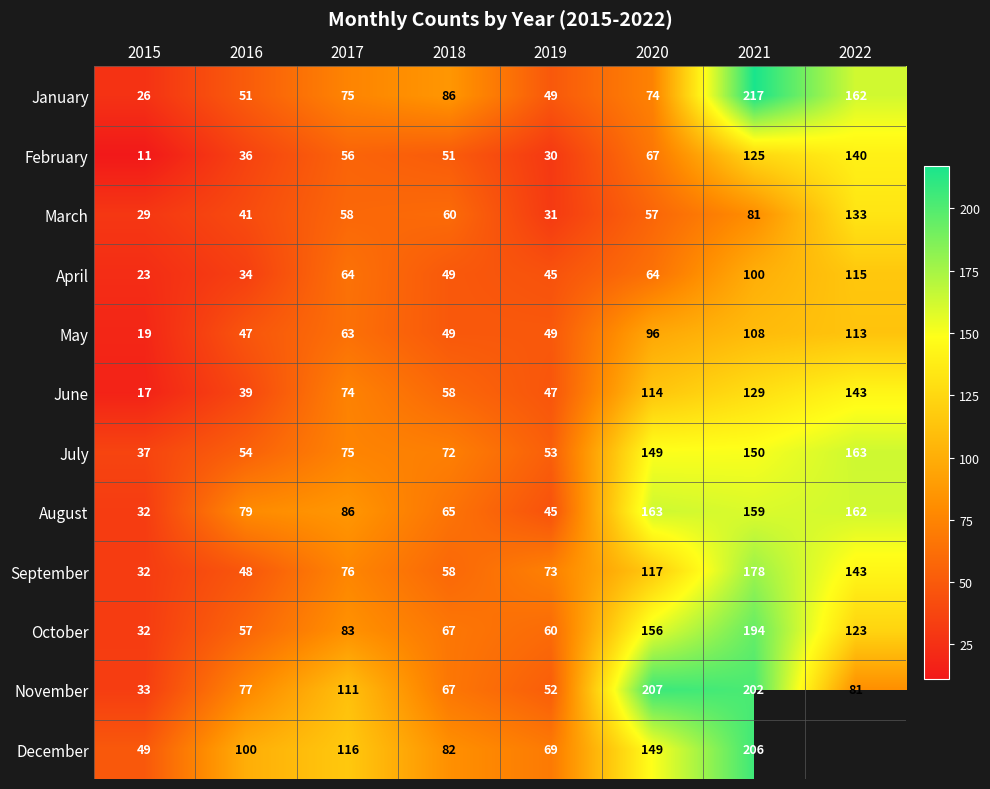

What is the difference between the maximum and minimum values in the March series?

104